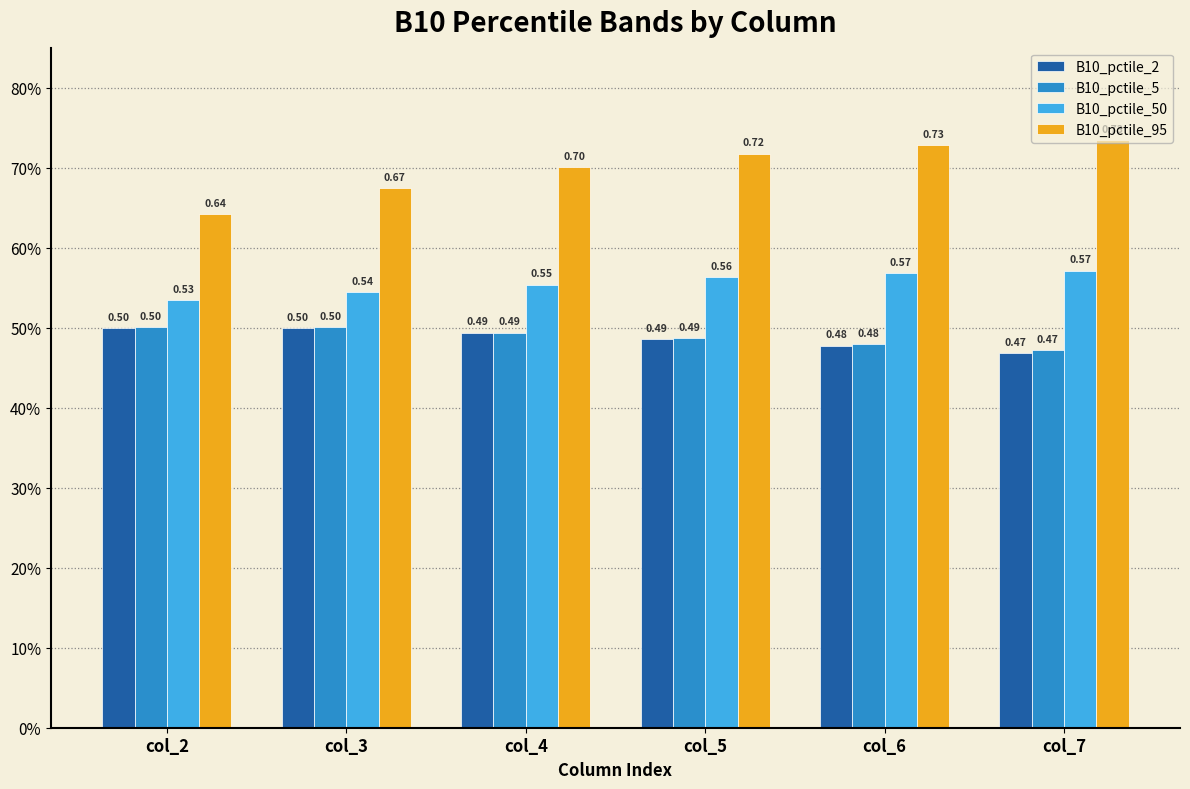

At which label is B10_pctile_50 closest to 0?

col_2